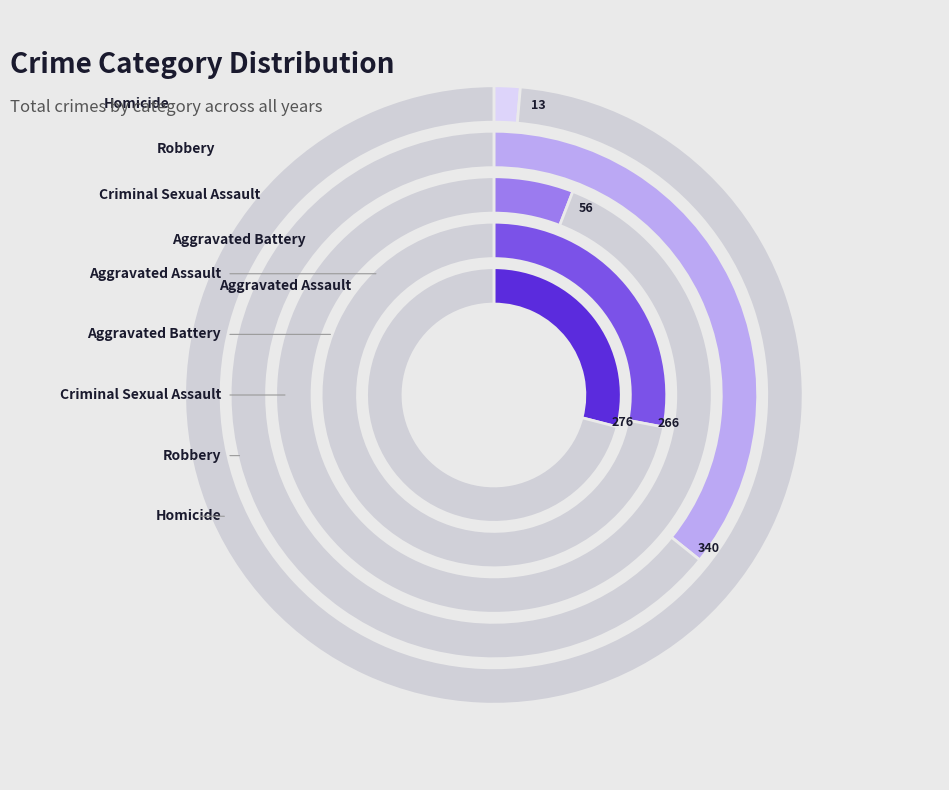

Does any single category account for the majority?

No